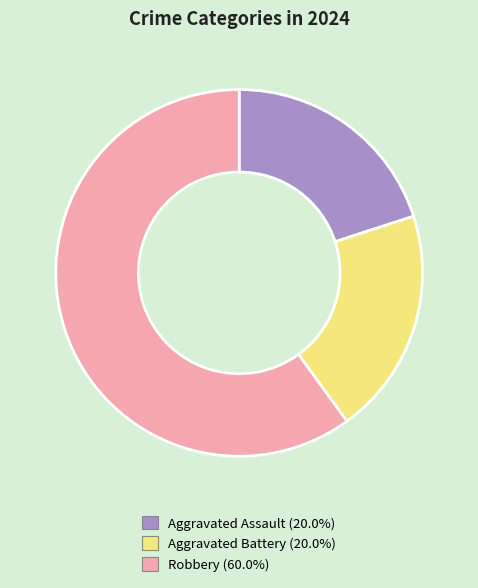

How many slices are in this pie chart?

3